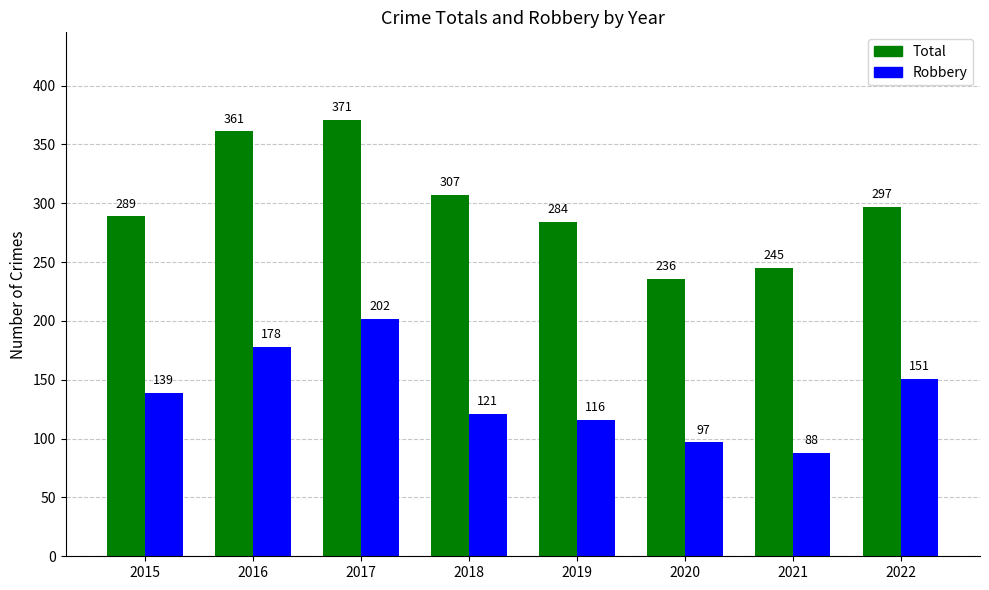

What is the difference between the second highest and minimum values in the Robbery series?

90